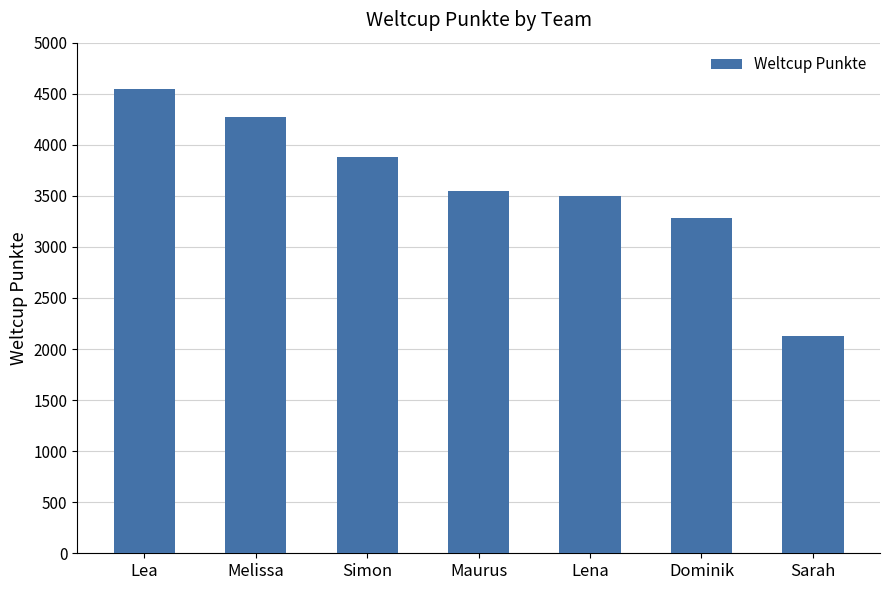

What is the sum of the values at Dominik and Lena?

6783